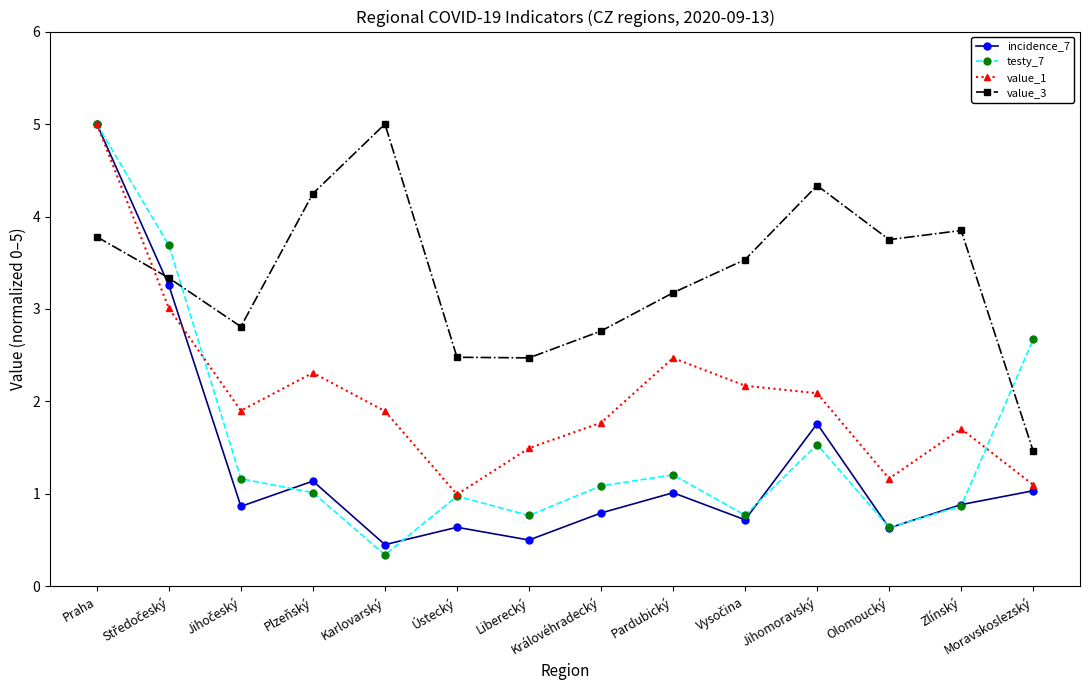

True or false: value_1 has a value of 3.2 at Královéhradecký.

False